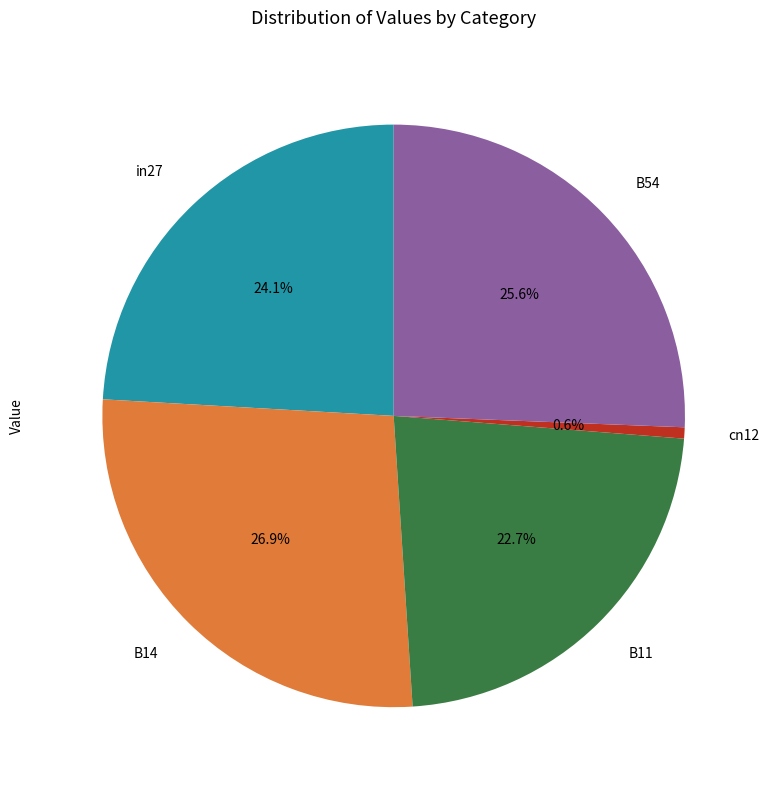

Does B14 account for over 50% of the chart?

No